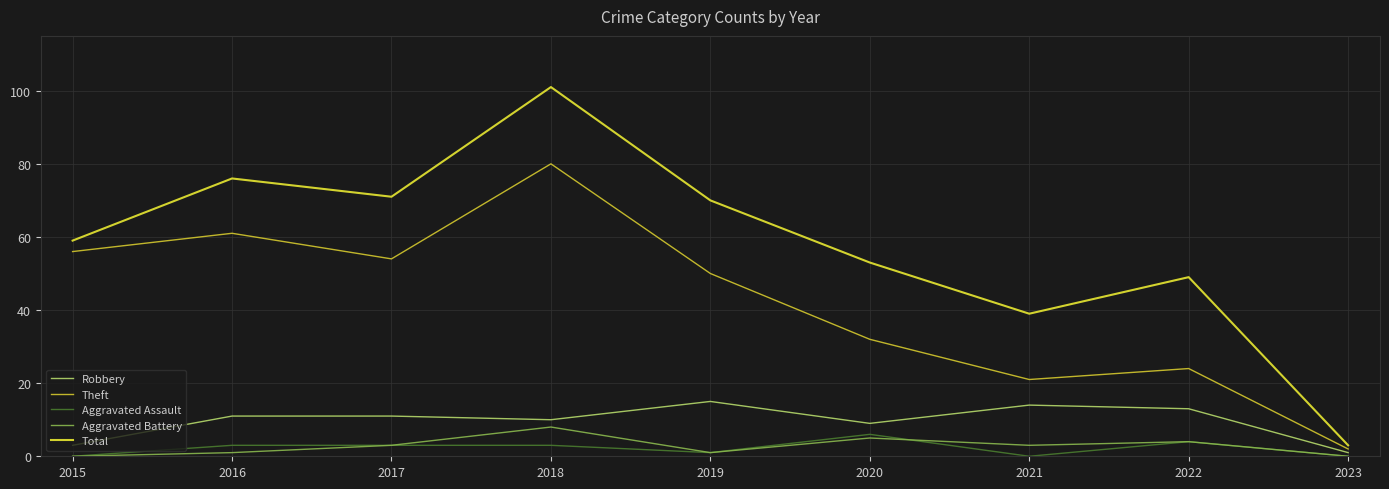

What is the sum of the Robbery values at 2017 and 2020?

20